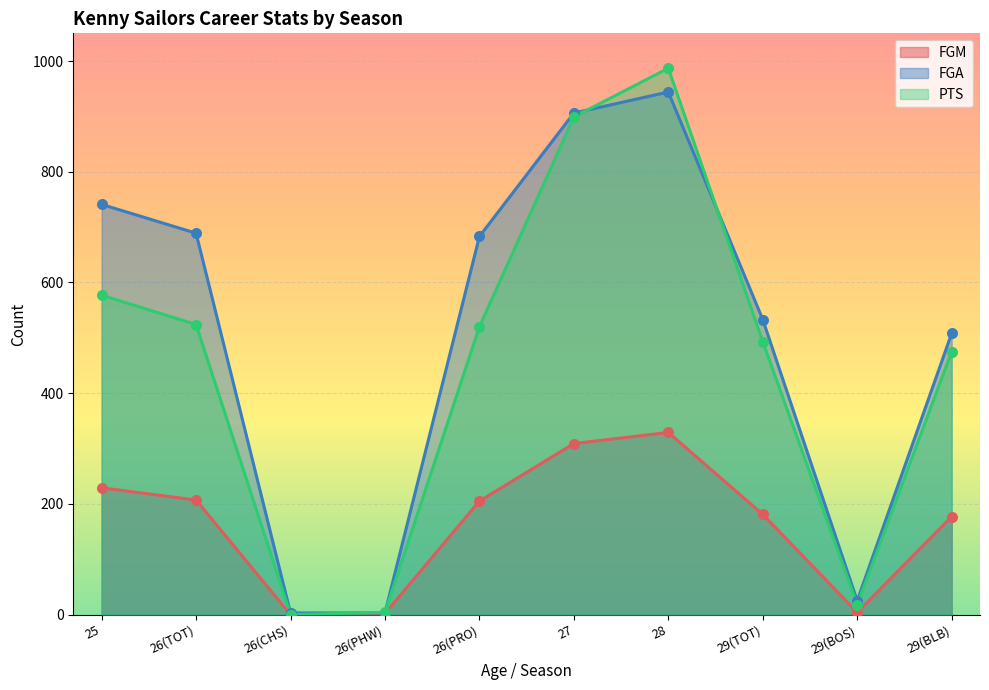

Which series has the largest total across all categories?

FGA